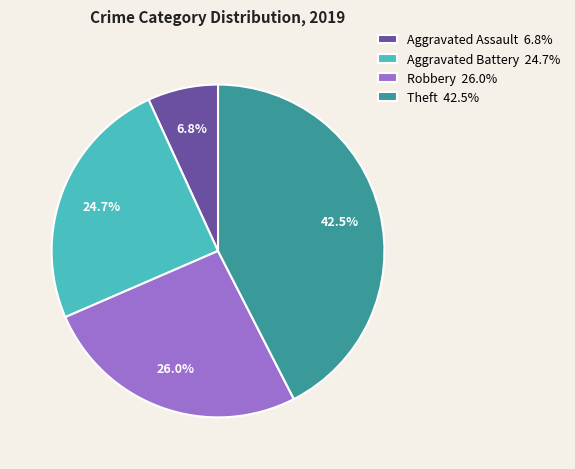

Between Theft 42.5% and Robbery 26.0%, which is larger?

Theft 42.5%